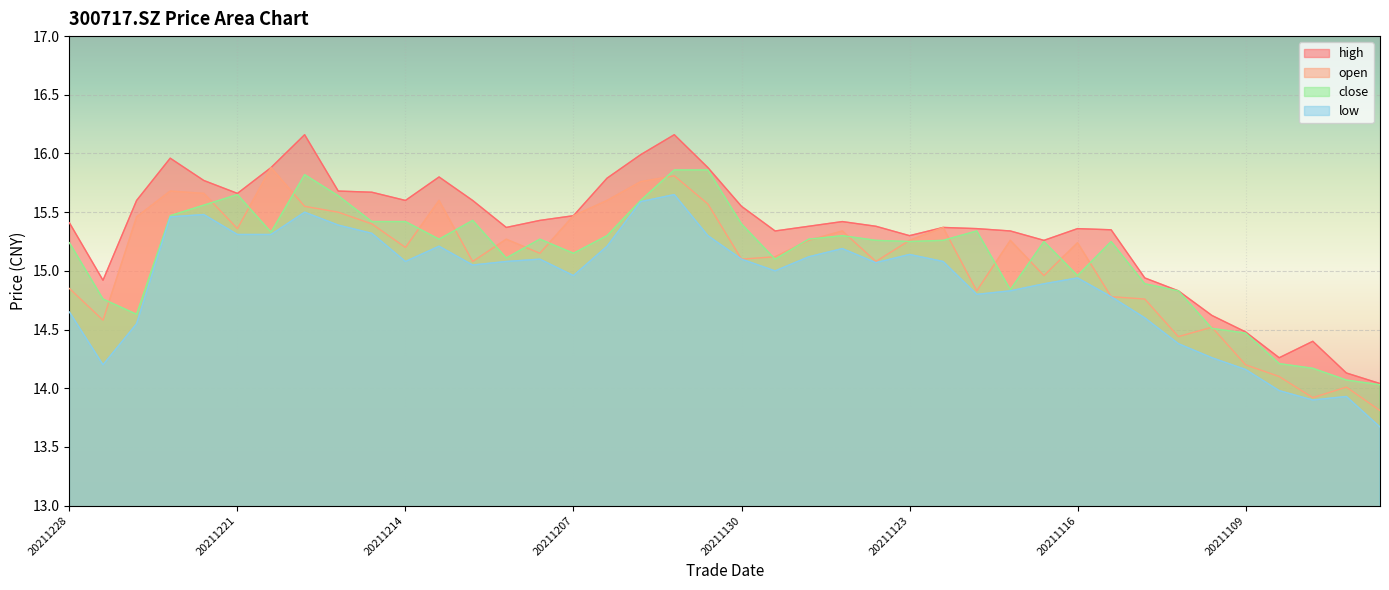

What is the minimum value shown in the chart?

13.7